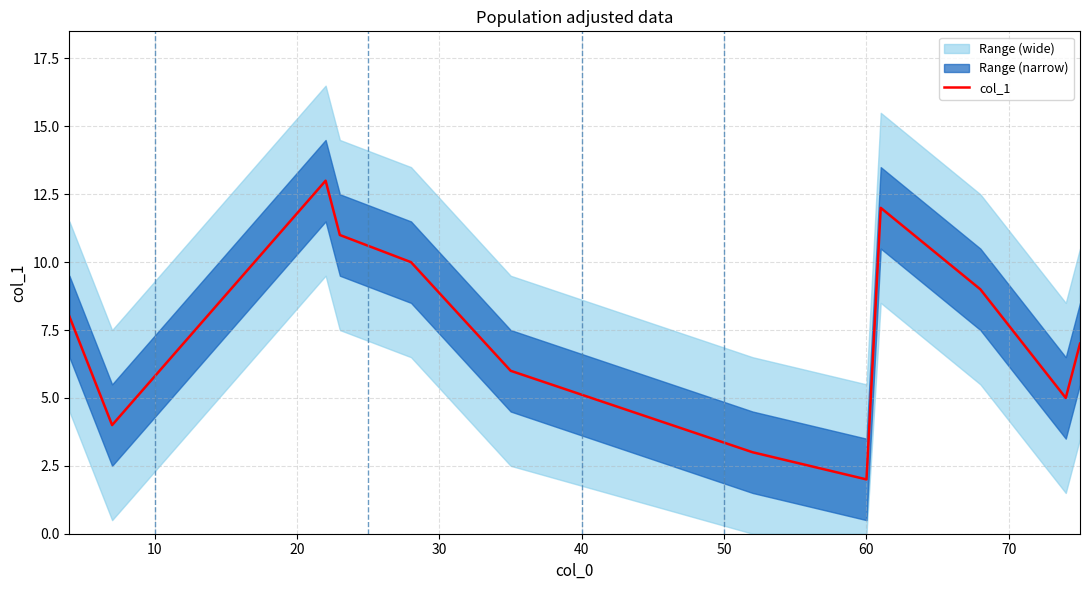

What is the value of the 5th point from the left?

10